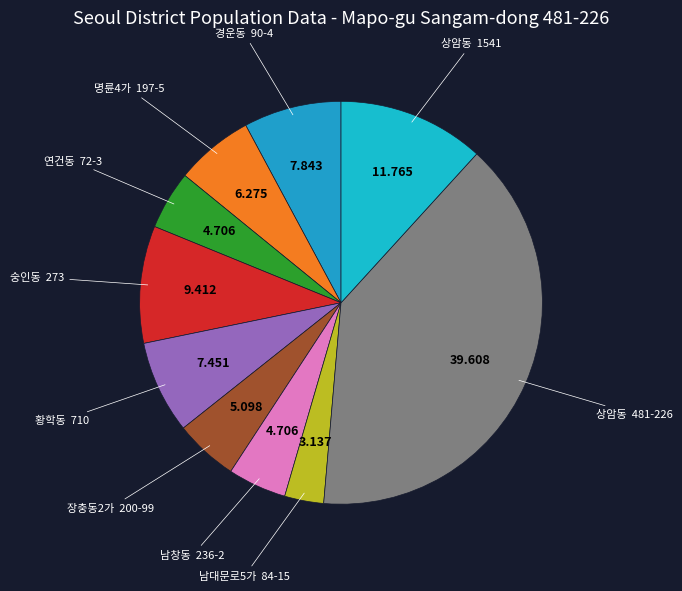

How many segments does this pie chart have?

10